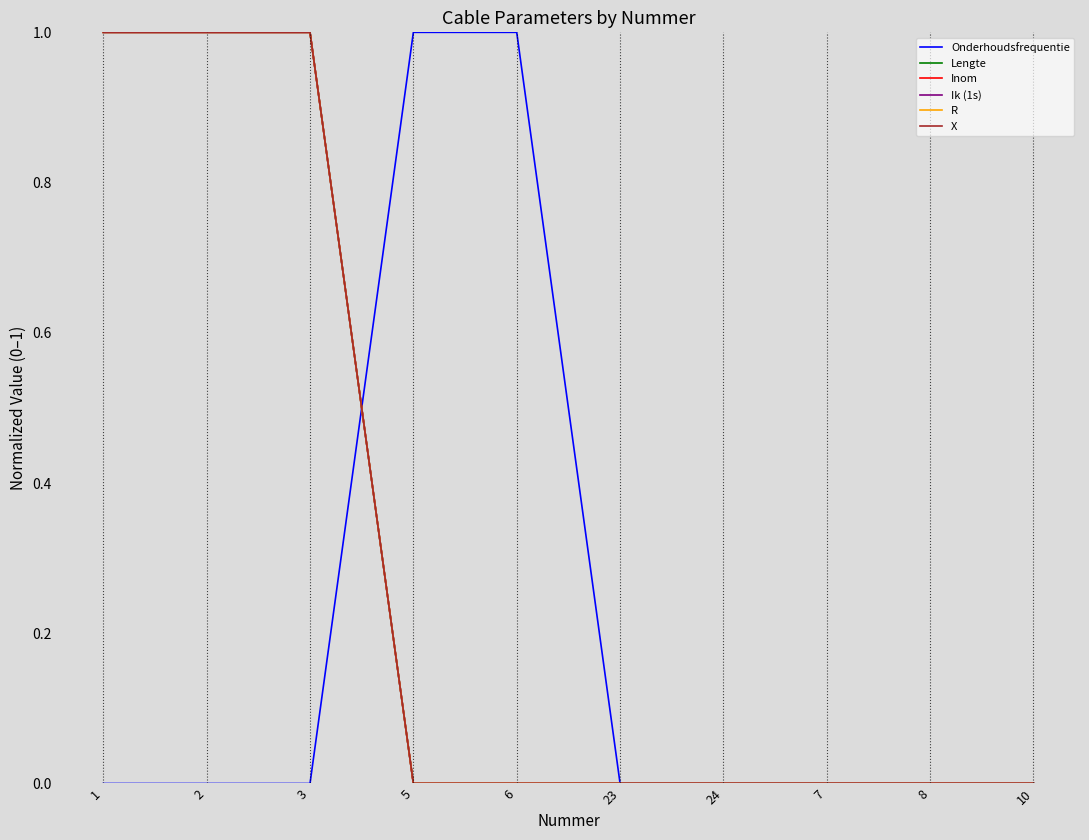

What is the maximum value for Ik (1s)?

1